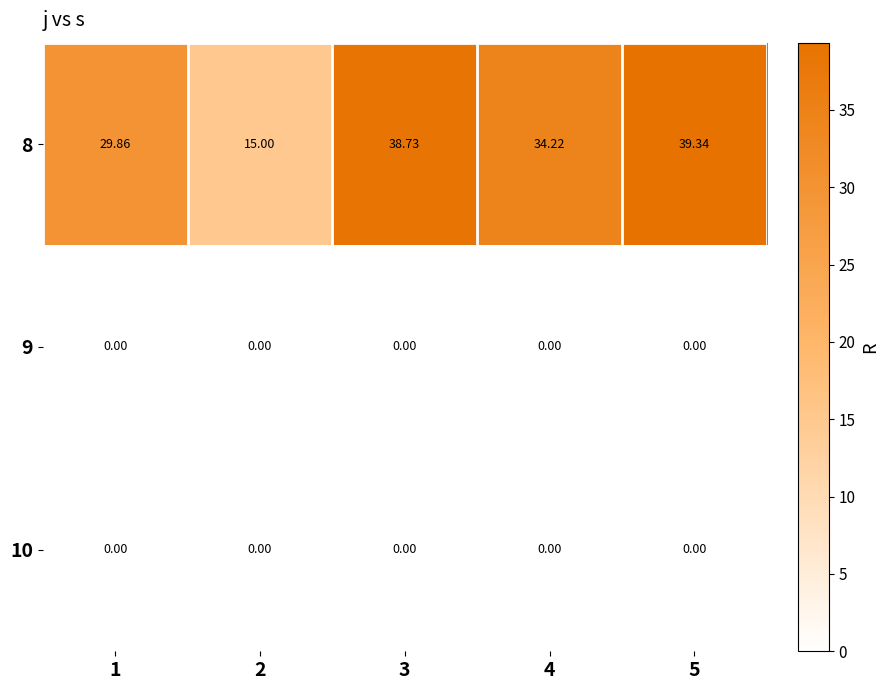

Is the value of 9 at 3 greater than the value of 8 at 3?

No